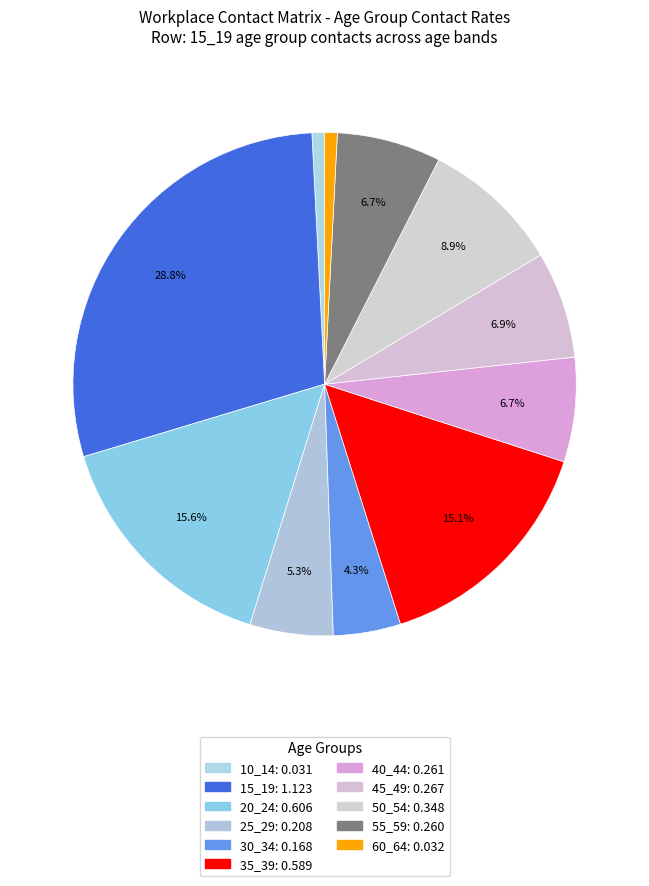

What is the smallest slice in the pie chart?

10_14